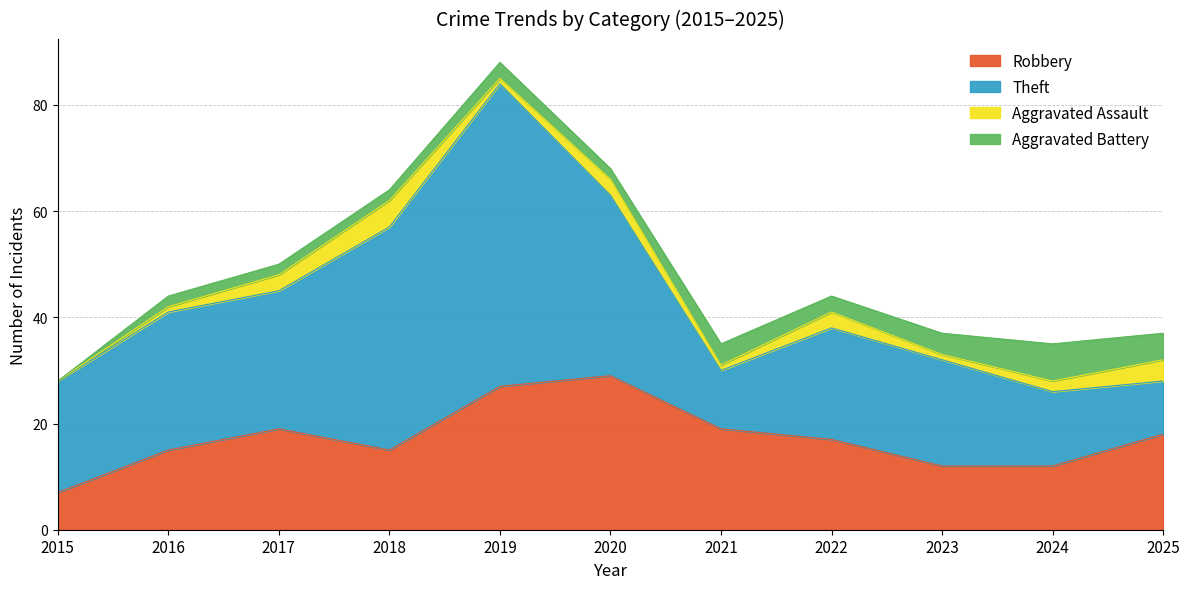

Which series has the largest range (max minus min)?

Theft